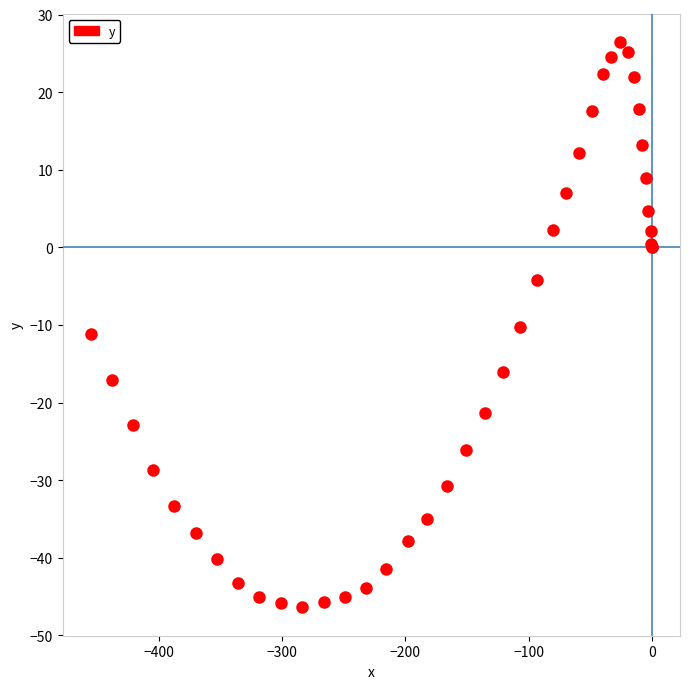

What Y value in the scatter plot is closest to -9?

-10.2